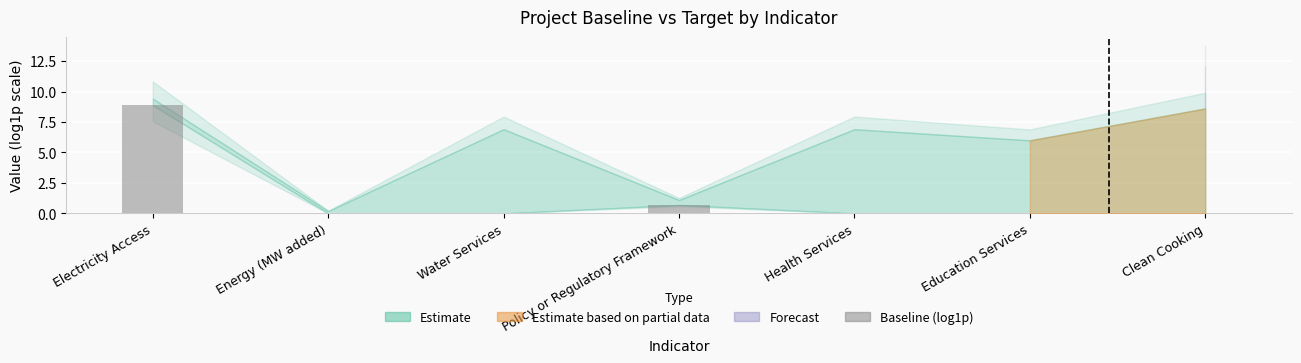

Which has a higher value, Energy (MW added) or Policy or Regulatory Framework?

Policy or Regulatory Framework